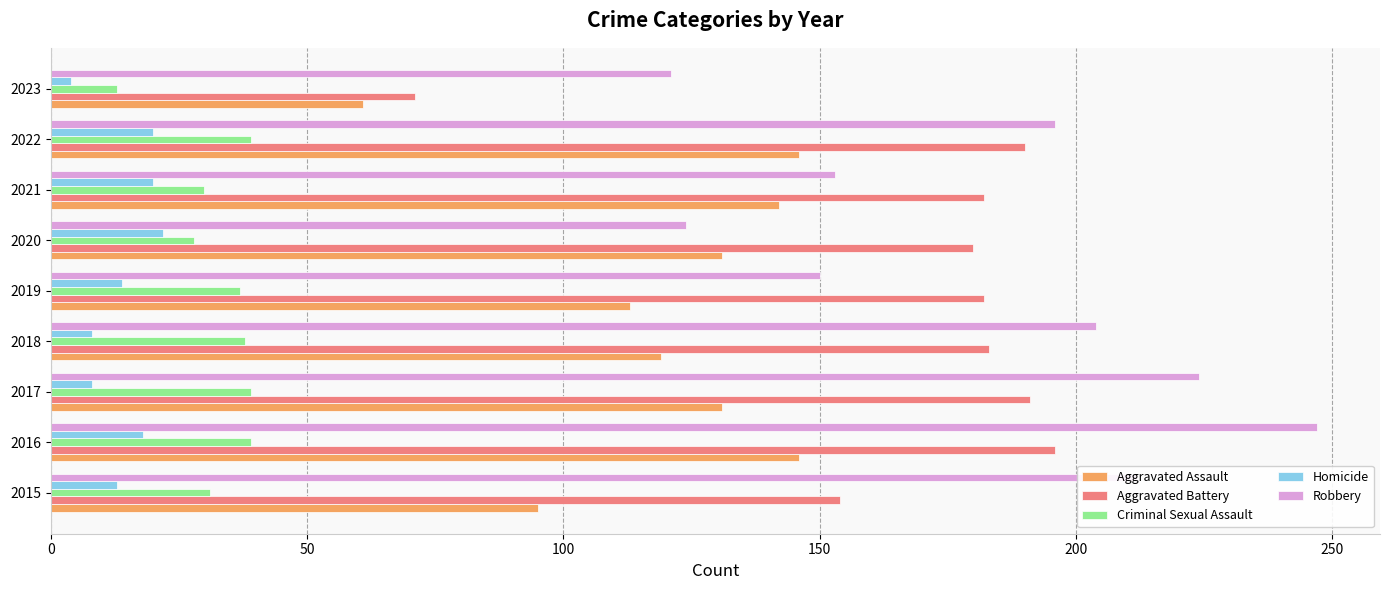

Rank the series by their maximum value, from lowest to highest.

Homicide, Criminal Sexual Assault, Aggravated Assault, Aggravated Battery, Robbery